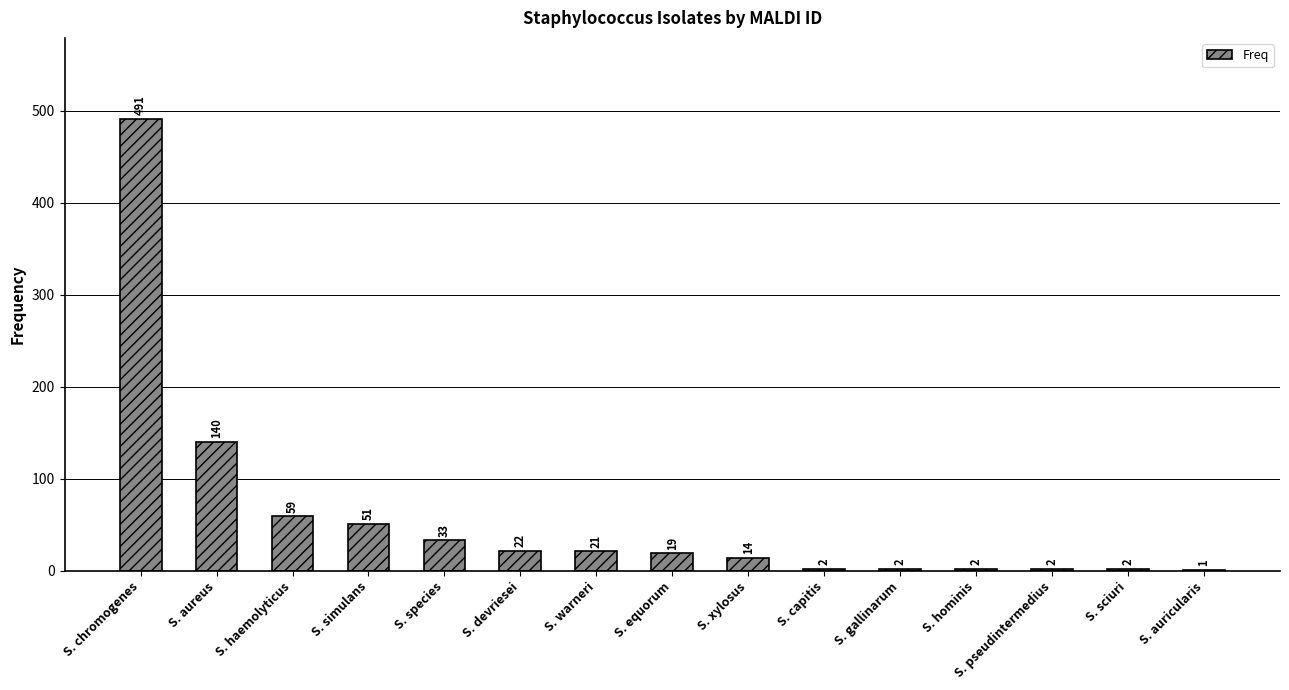

The chart shows a value of 21 at S. warneri. True or false?

True